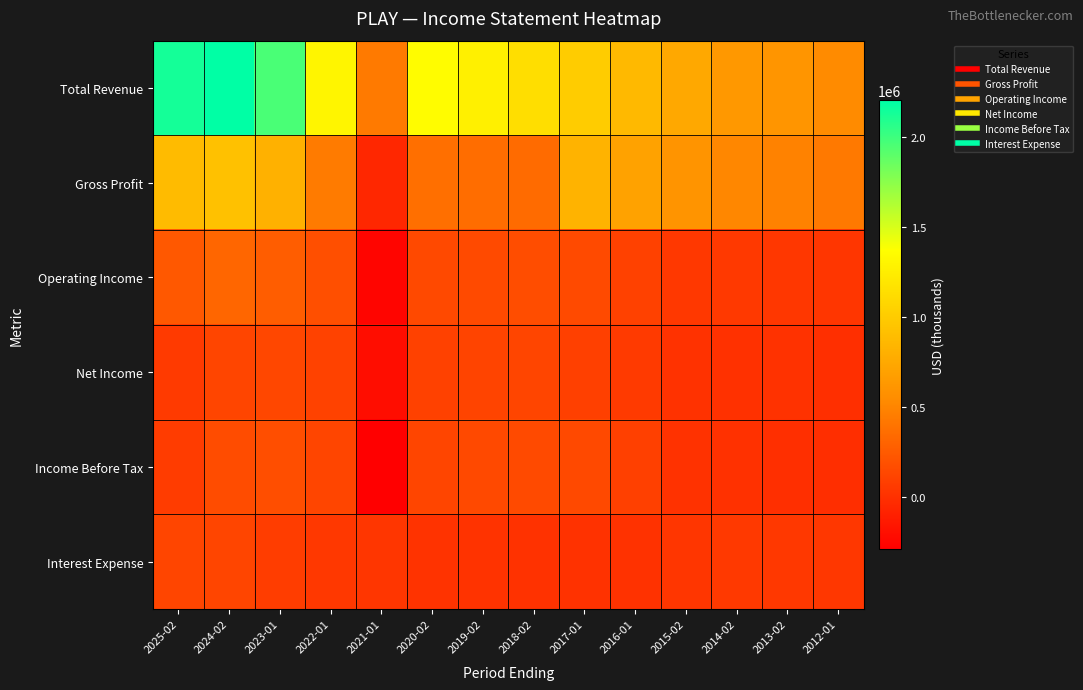

Reading right to left, list all the values displayed in this chart.

Total Revenue: 2012-01=541500	2013-02=608100	2014-02=635600	2015-02=746800	2016-01=867000	2017-01=1005200	2018-02=1139800	2019-02=1265300	2020-02=1354700	2021-01=436500	2022-01=1304000	2023-01=1964400	2024-02=2205300	2025-02=2132700
Gross Profit: 2012-01=434400	2013-02=489000	2014-02=510600	2015-02=600300	2016-01=704200	2017-01=824900	2018-02=351800	2019-02=360300	2020-02=369000	2021-01=-55300	2022-01=441300	2023-01=808700	2024-02=928600	2025-02=883400
Operating Income: 2012-01=34200	2013-02=43700	2014-02=51000	2015-02=46300	2016-01=103700	2017-01=150500	2018-02=168300	2019-02=157400	2020-02=148100	2021-01=-252600	2022-01=187200	2023-01=261600	2024-02=317800	2025-02=240200
Net Income: 2012-01=-7000	2013-02=8800	2014-02=2200	2015-02=7600	2016-01=59600	2017-01=90800	2018-02=120900	2019-02=117200	2020-02=100300	2021-01=-207000	2022-01=108700	2023-01=137100	2024-02=126900	2025-02=58300
Income Before Tax: 2012-01=-10800	2013-02=-3900	2014-02=3200	2015-02=11500	2016-01=91800	2017-01=143500	2018-02=156400	2019-02=147900	2020-02=127100	2021-01=-290400	2022-01=127700	2023-01=173600	2024-02=163100	2025-02=69900
Interest Expense: 2012-01=45300	2013-02=48000	2014-02=54500	2015-02=35100	2016-01=11800	2017-01=7100	2018-02=7900	2019-02=12400	2020-02=20300	2021-01=34700	2022-01=49700	2023-01=79500	2024-02=120300	2025-02=125100